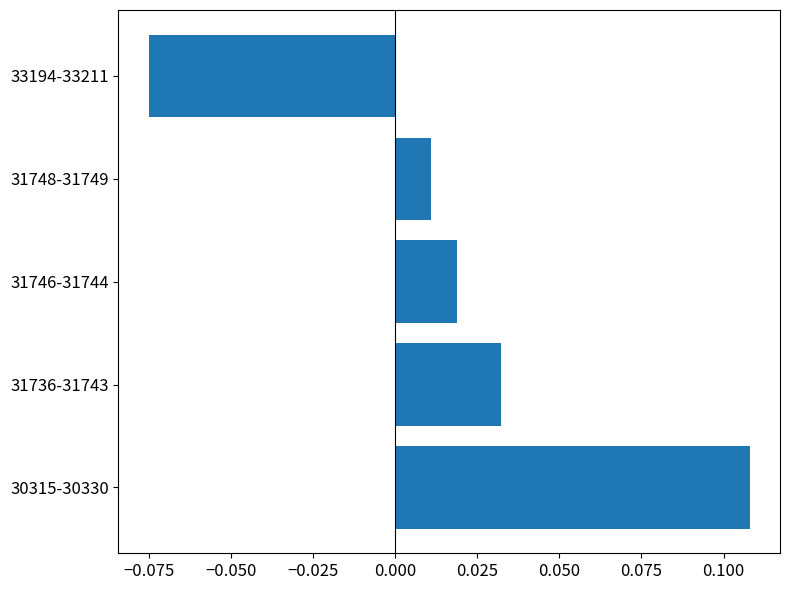

How many negative values are there?

1